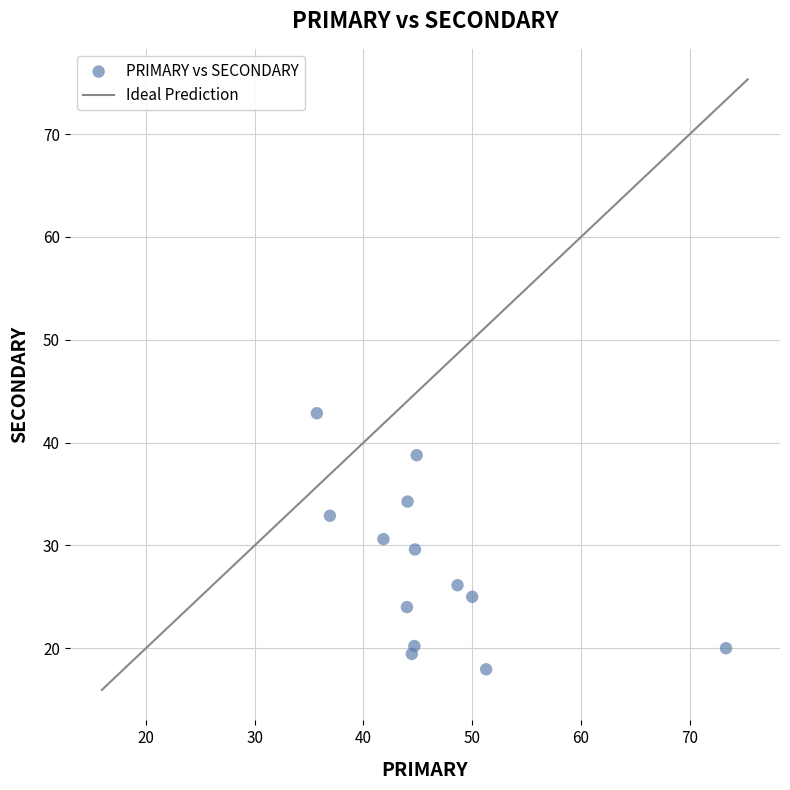

What is the range of Y values (max minus min)?

24.9